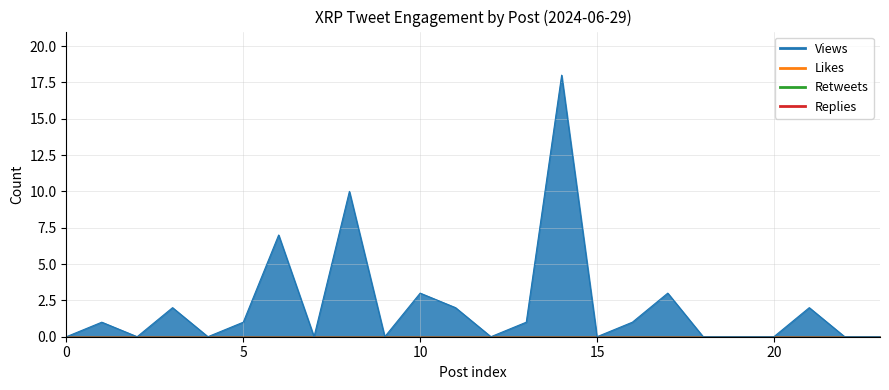

At 6, list the series in order from largest to smallest.

Views, Likes, Retweets, Replies